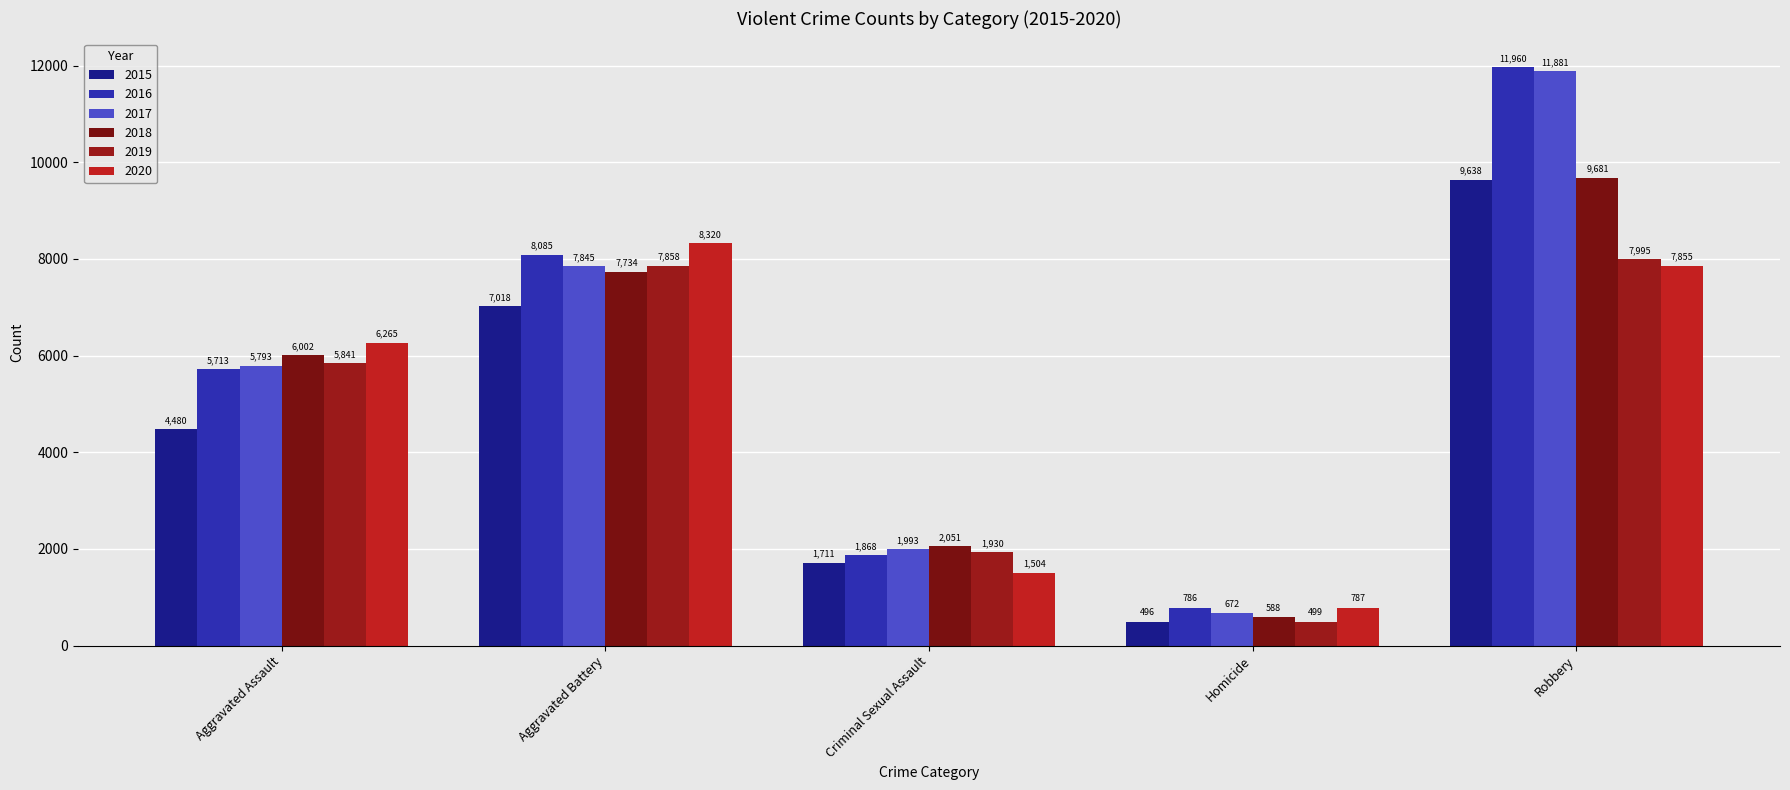

Rank the categories by 2015 value from lowest to highest.

Homicide, Criminal Sexual Assault, Aggravated Assault, Aggravated Battery, Robbery